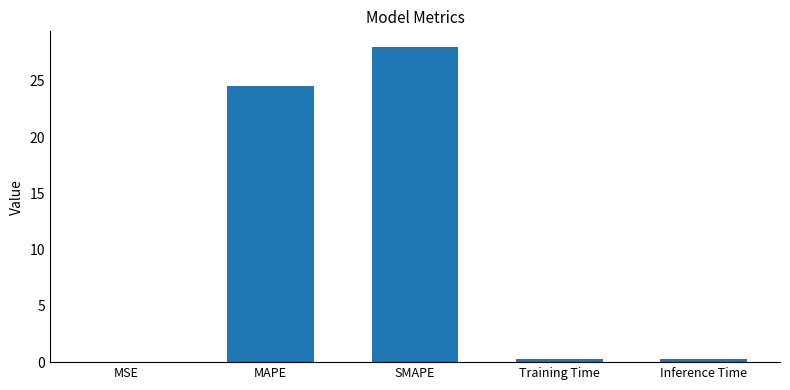

The value at SMAPE is 28.0. True or false?

True